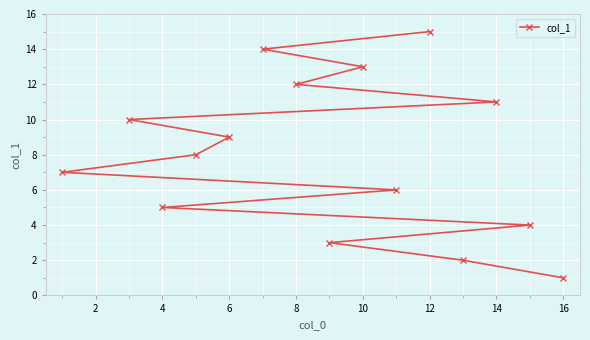

The chart shows a value of 13 at 10. True or false?

True